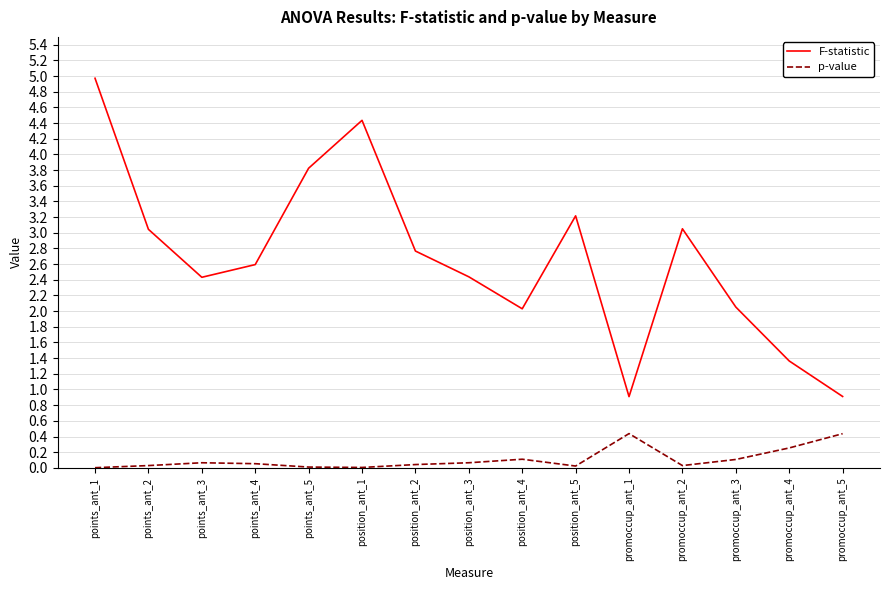

True or false: F-statistic has a value of 4.3 at points_ant_2.

False